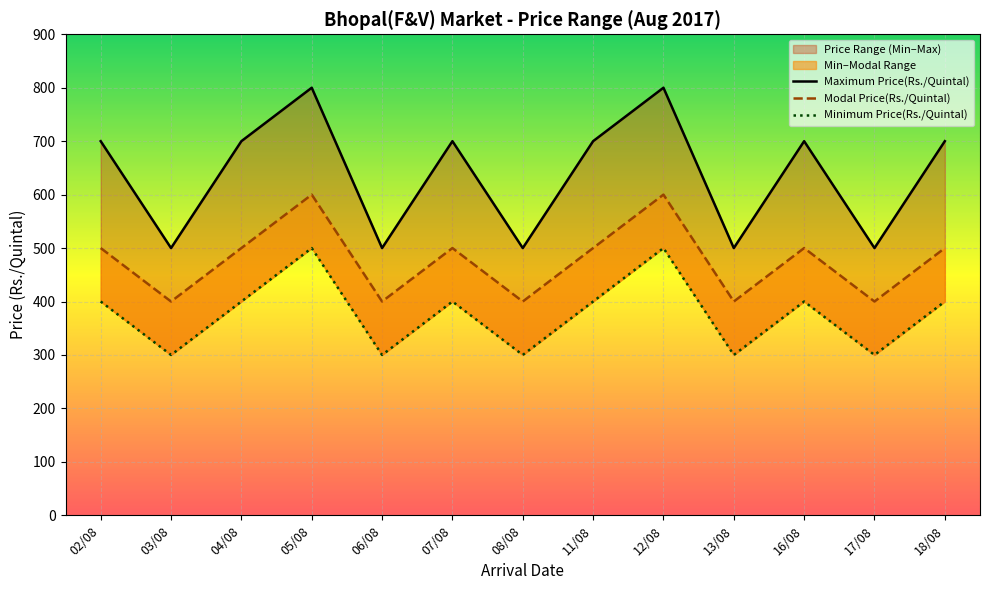

At which label does Modal Price(Rs./Quintal) reach its minimum?

03/08